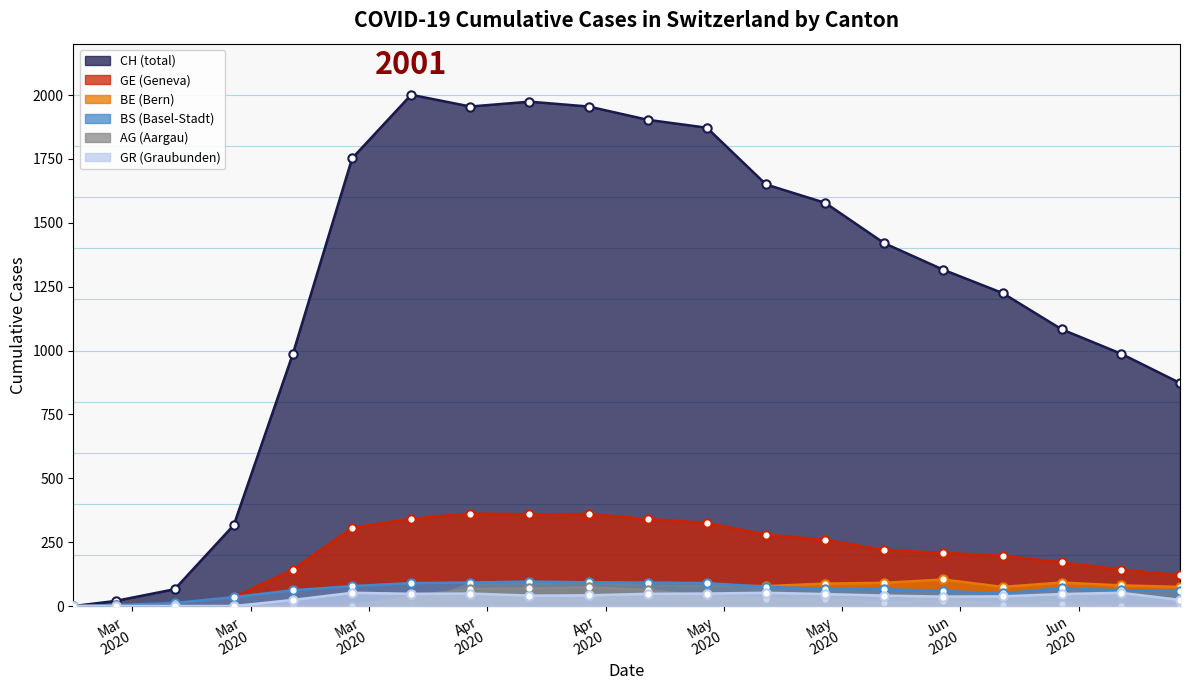

How many lines are shown in the chart?

6